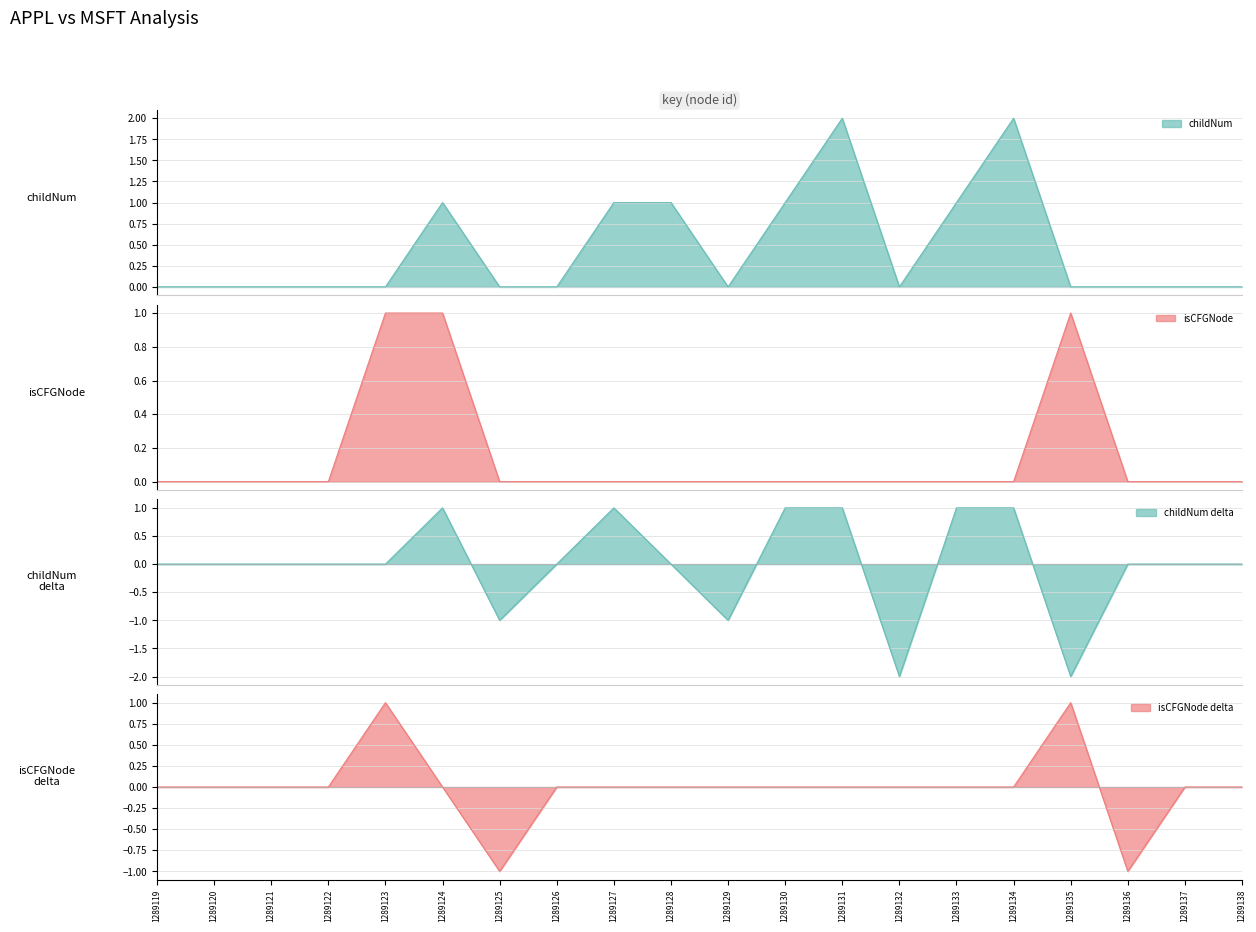

Count the isCFGNode_numeric values in the range 0 to 1.

20